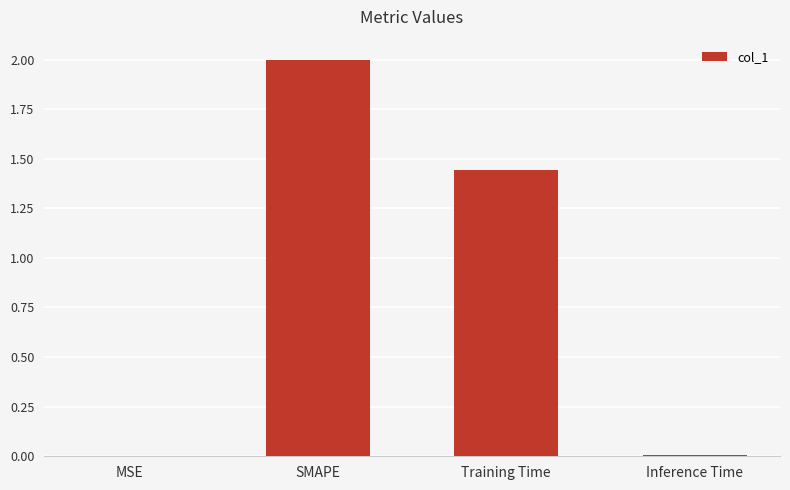

Count the number of values greater than 1.

2